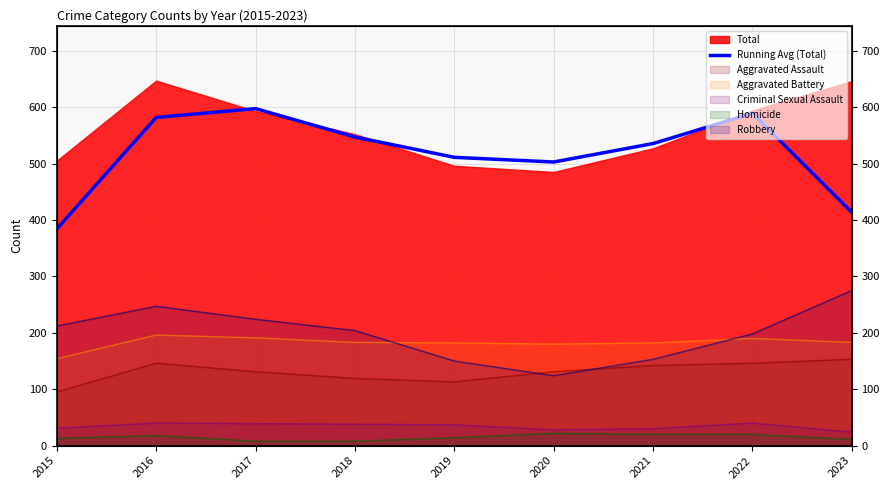

What is the difference between the second highest and minimum values?

205.0